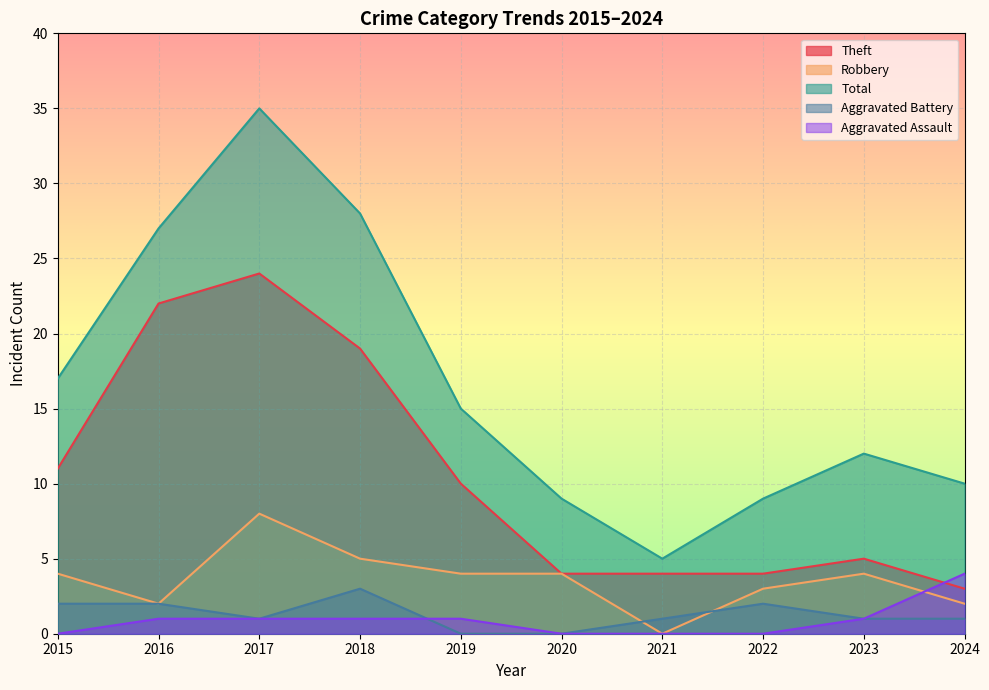

Which category has the highest value in the Total series?

2017